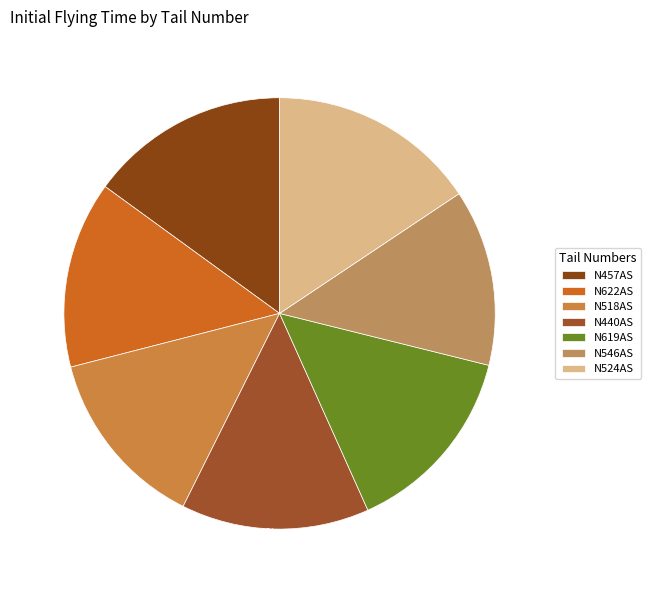

Which slice is the largest?

N524AS